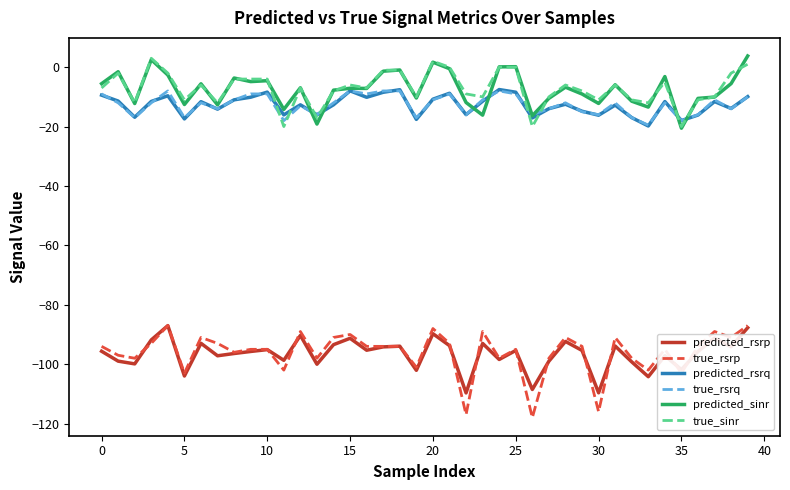

What is the lowest value of the predicted_rsrq series?

-19.8